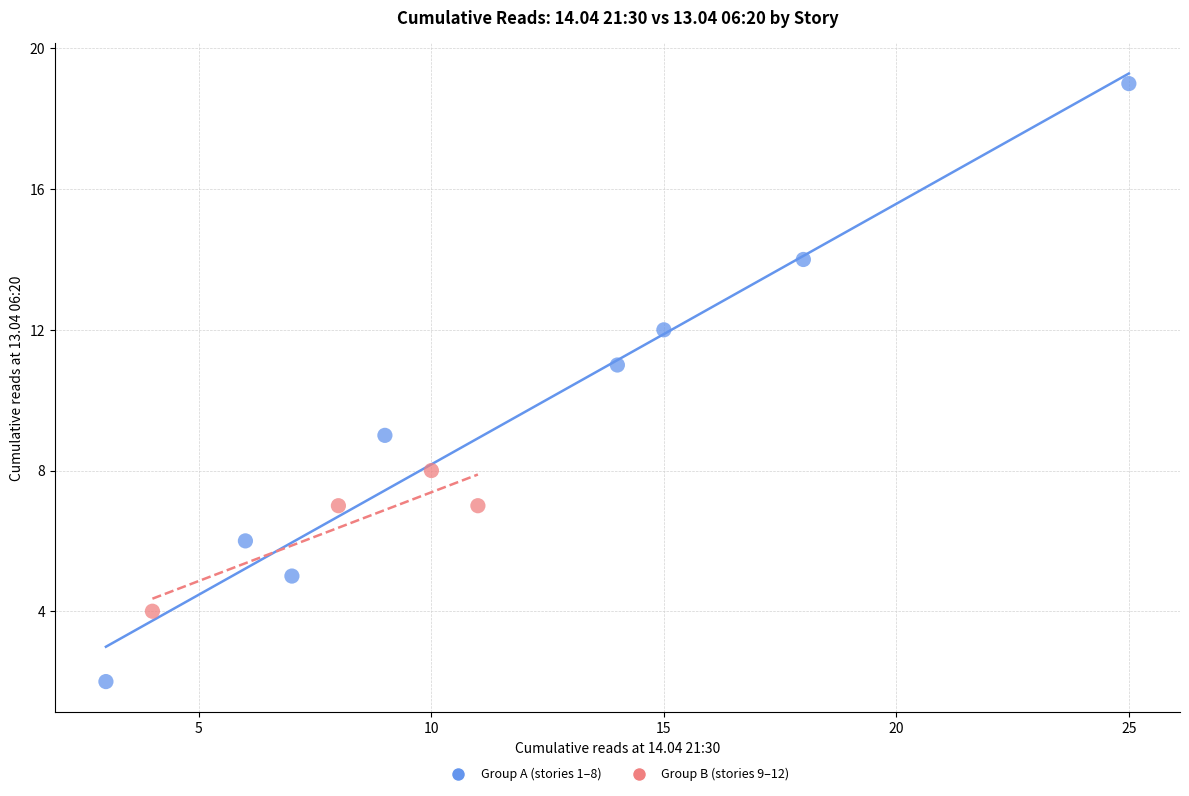

Which series contains the highest Y value?

Group A (stories 1–8)